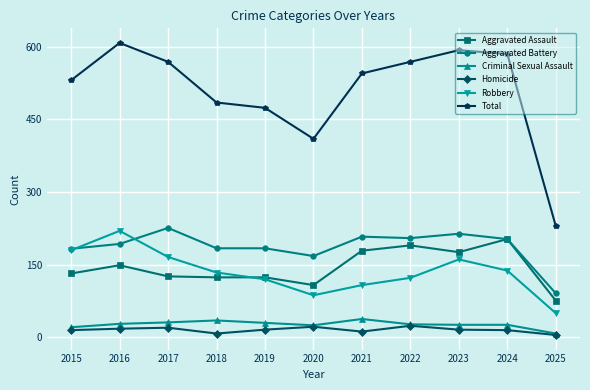

Rank the series by their maximum value, from highest to lowest.

Total, Aggravated Battery, Robbery, Aggravated Assault, Criminal Sexual Assault, Homicide